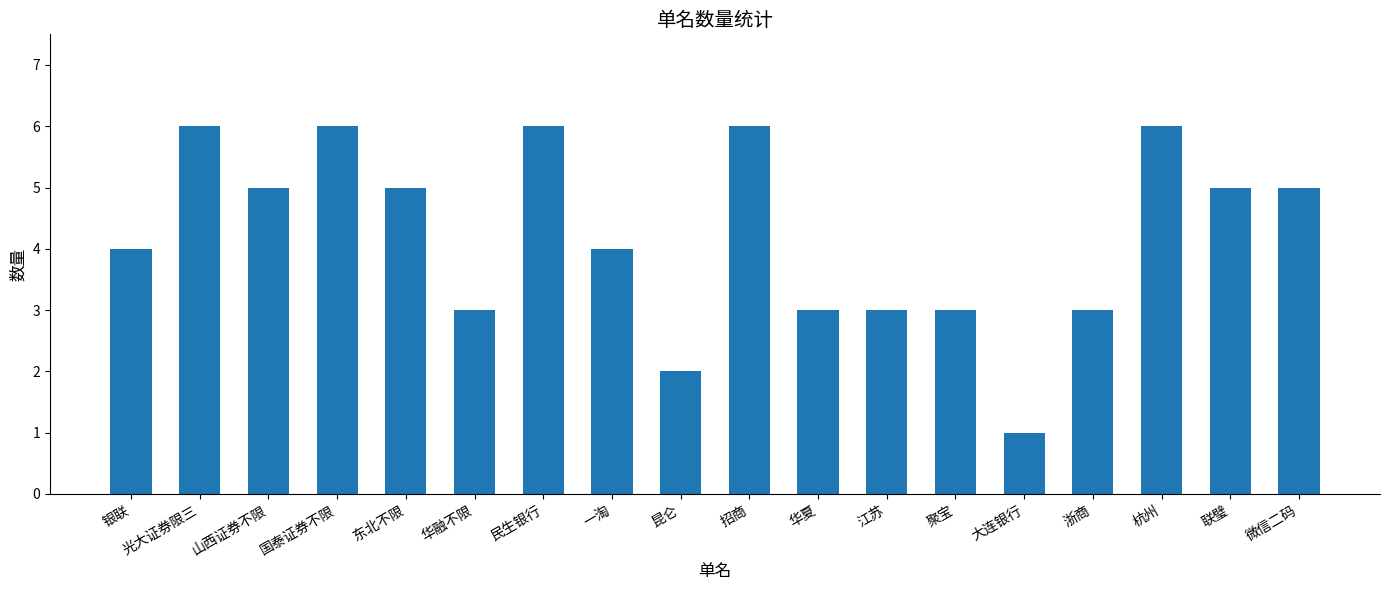

What is the label of the 14th bar from the left?

大连银行